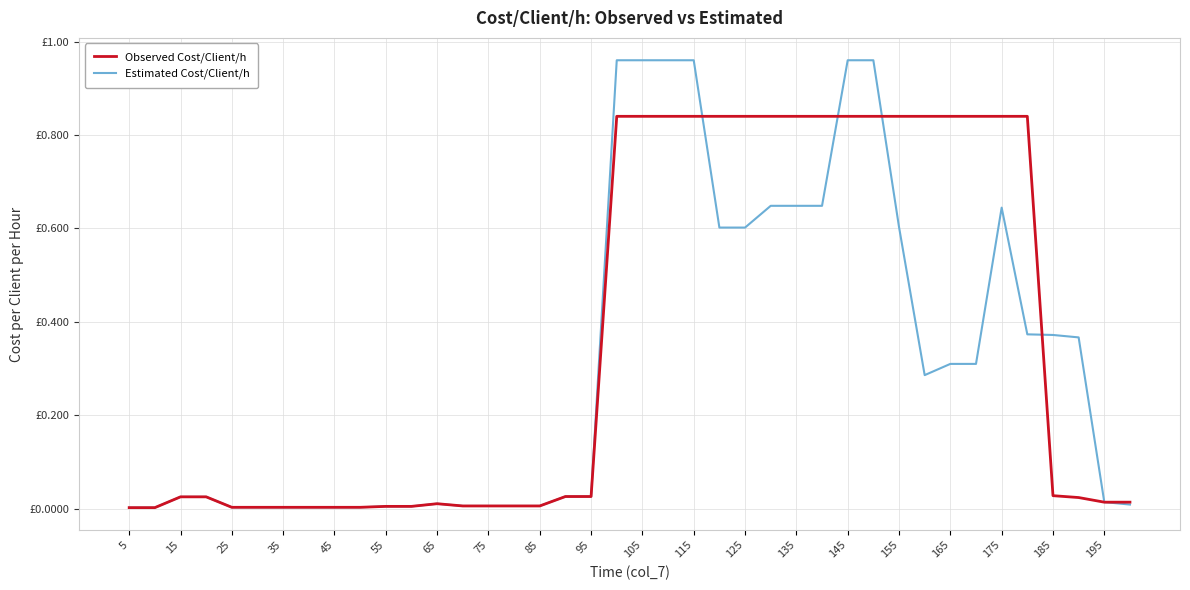

Is this an area chart (filled region under the line)?

No